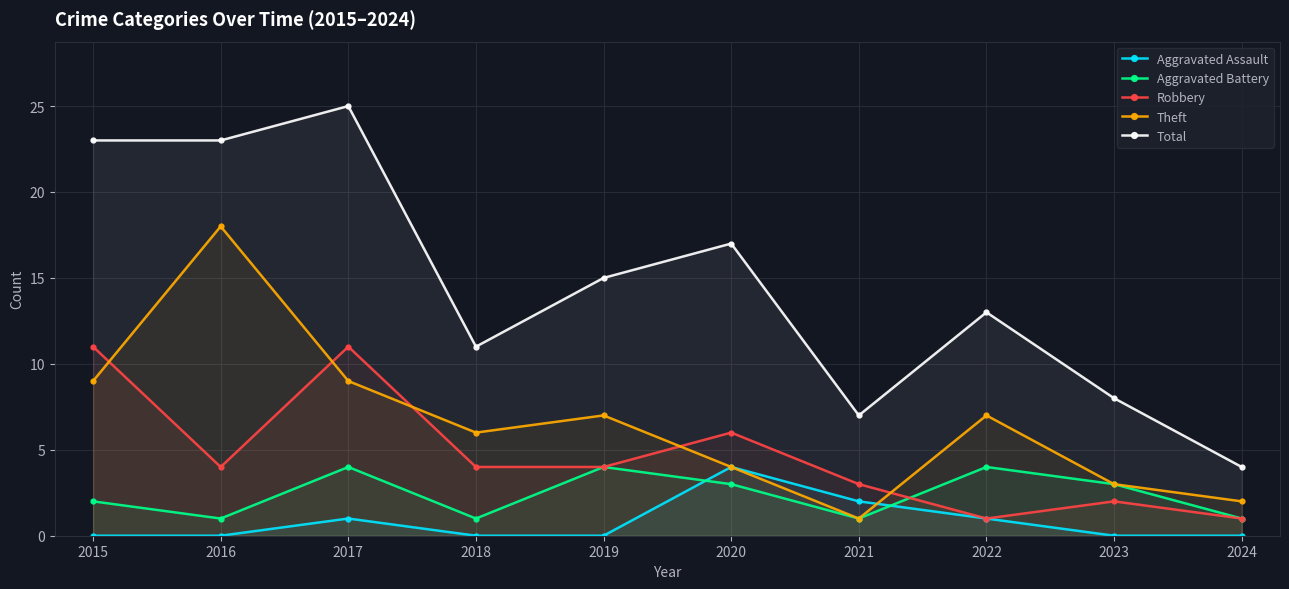

Which has a higher value, 2021 or 2019?

2021